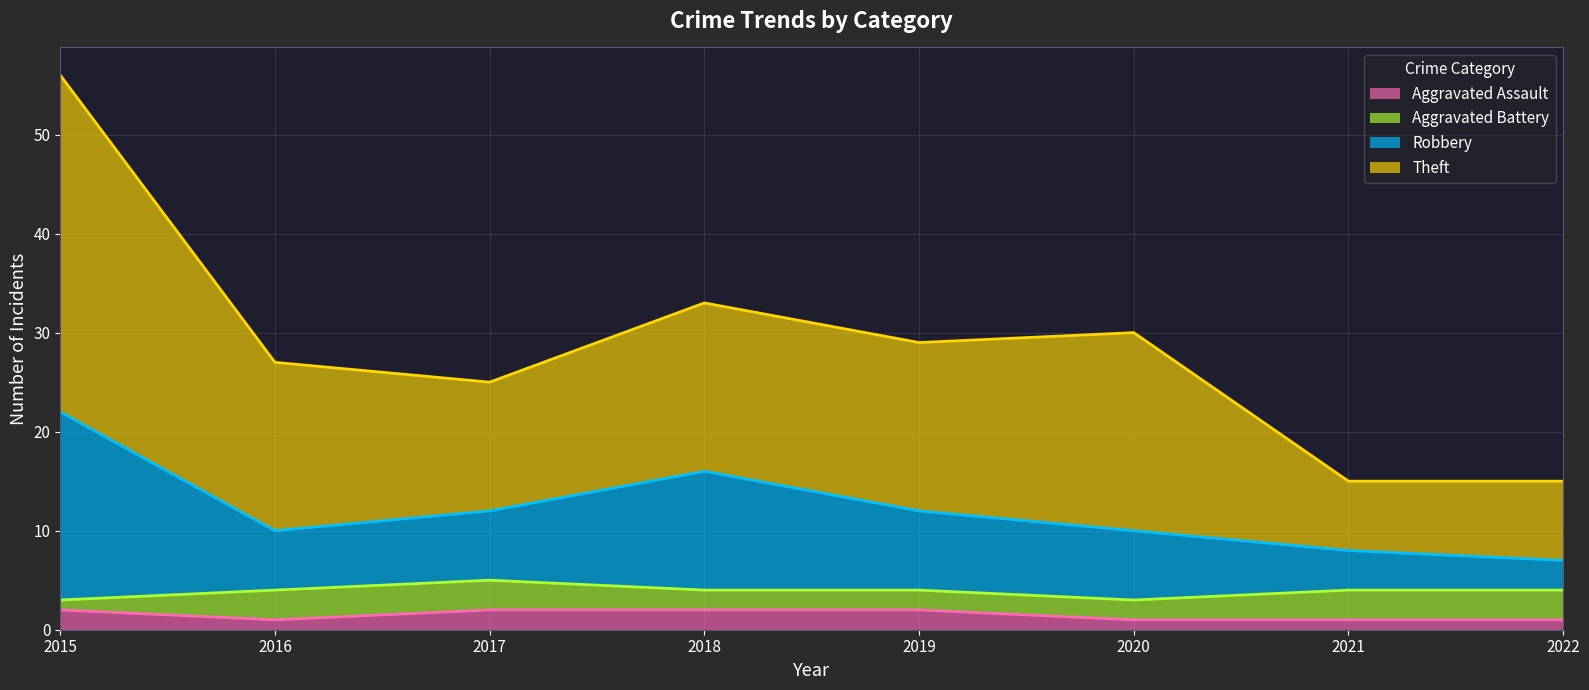

True or false: Robbery and Theft intersect in this chart.

False